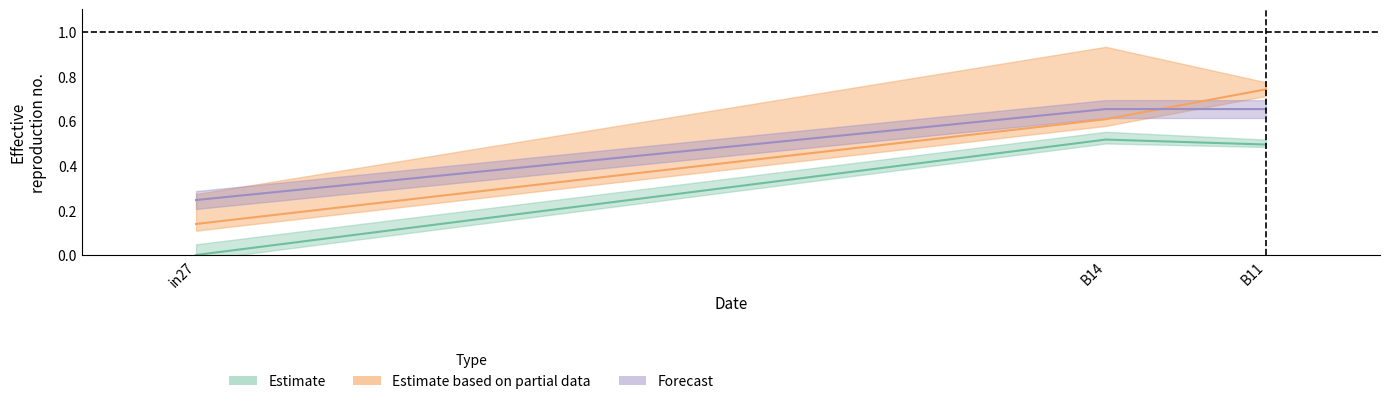

Does the chart display data point markers on the line(s)?

No